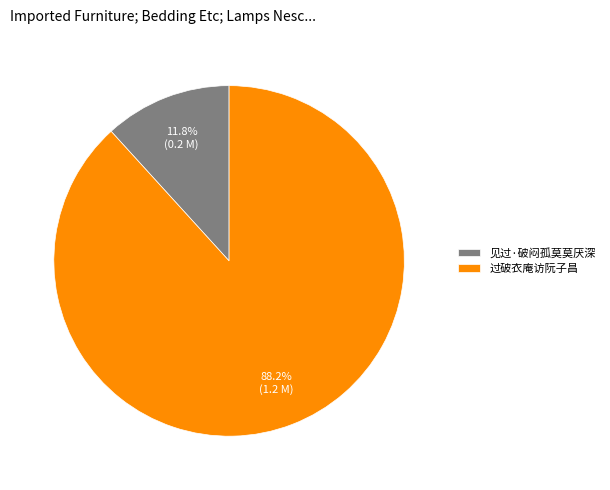

Does 过破衣庵访阮子昌 represent more than half of the total?

Yes